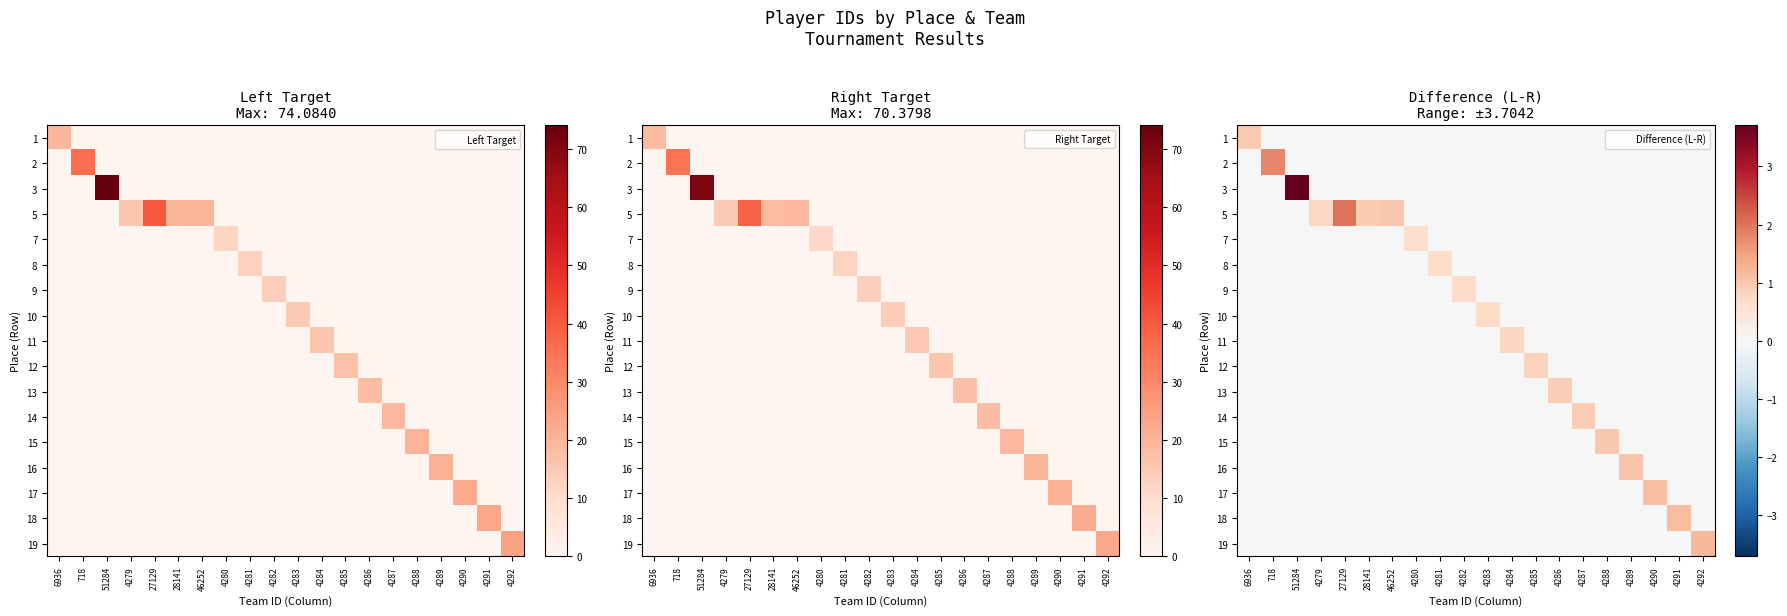

What is the maximum value for row_9?

0.9